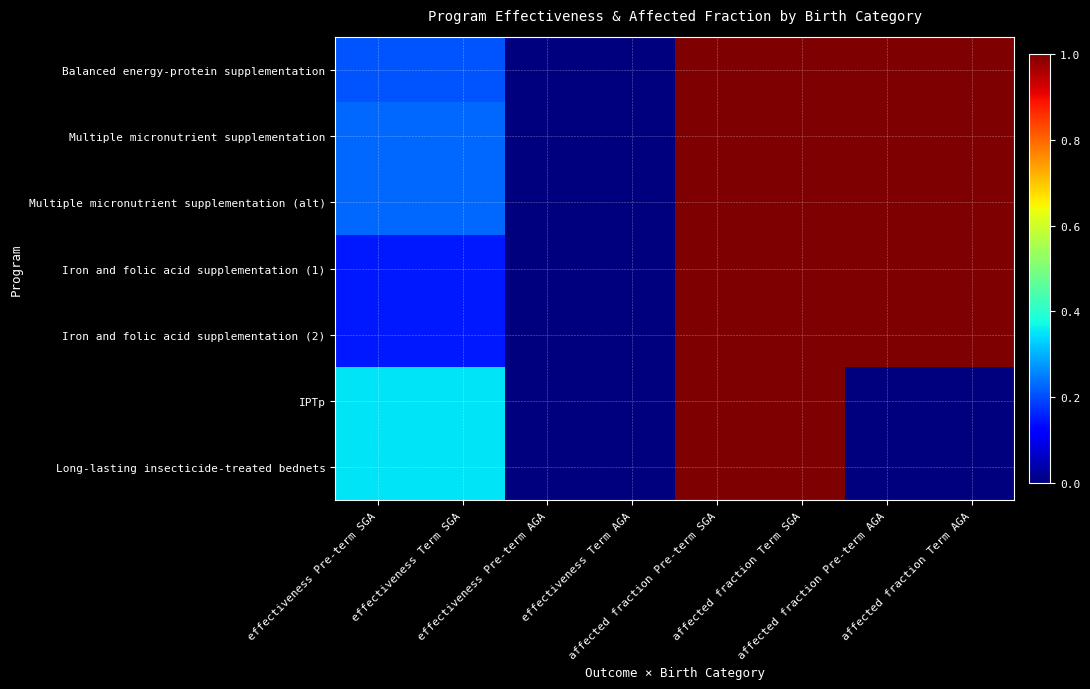

Reading left to right, what are all the values shown in this chart?

Balanced energy-protein supplementation: effectiveness Pre-term SGA=0.2	effectiveness Term SGA=0.2	effectiveness Pre-term AGA=0.0	effectiveness Term AGA=0.0	affected fraction Pre-term SGA=1.0	affected fraction Term SGA=1.0	affected fraction Pre-term AGA=1.0	affected fraction Term AGA=1.0
Multiple micronutrient supplementation: effectiveness Pre-term SGA=0.2	effectiveness Term SGA=0.2	effectiveness Pre-term AGA=0.0	effectiveness Term AGA=0.0	affected fraction Pre-term SGA=1.0	affected fraction Term SGA=1.0	affected fraction Pre-term AGA=1.0	affected fraction Term AGA=1.0
Multiple micronutrient supplementation (alt): effectiveness Pre-term SGA=0.2	effectiveness Term SGA=0.2	effectiveness Pre-term AGA=0.0	effectiveness Term AGA=0.0	affected fraction Pre-term SGA=1.0	affected fraction Term SGA=1.0	affected fraction Pre-term AGA=1.0	affected fraction Term AGA=1.0
Iron and folic acid supplementation (1): effectiveness Pre-term SGA=0.1	effectiveness Term SGA=0.1	effectiveness Pre-term AGA=0.0	effectiveness Term AGA=0.0	affected fraction Pre-term SGA=1.0	affected fraction Term SGA=1.0	affected fraction Pre-term AGA=1.0	affected fraction Term AGA=1.0
Iron and folic acid supplementation (2): effectiveness Pre-term SGA=0.1	effectiveness Term SGA=0.1	effectiveness Pre-term AGA=0.0	effectiveness Term AGA=0.0	affected fraction Pre-term SGA=1.0	affected fraction Term SGA=1.0	affected fraction Pre-term AGA=1.0	affected fraction Term AGA=1.0
IPTp: effectiveness Pre-term SGA=0.3	effectiveness Term SGA=0.3	effectiveness Pre-term AGA=0.0	effectiveness Term AGA=0.0	affected fraction Pre-term SGA=1.0	affected fraction Term SGA=1.0	affected fraction Pre-term AGA=0.0	affected fraction Term AGA=0.0
Long-lasting insecticide-treated bednets: effectiveness Pre-term SGA=0.3	effectiveness Term SGA=0.3	effectiveness Pre-term AGA=0.0	effectiveness Term AGA=0.0	affected fraction Pre-term SGA=1.0	affected fraction Term SGA=1.0	affected fraction Pre-term AGA=0.0	affected fraction Term AGA=0.0